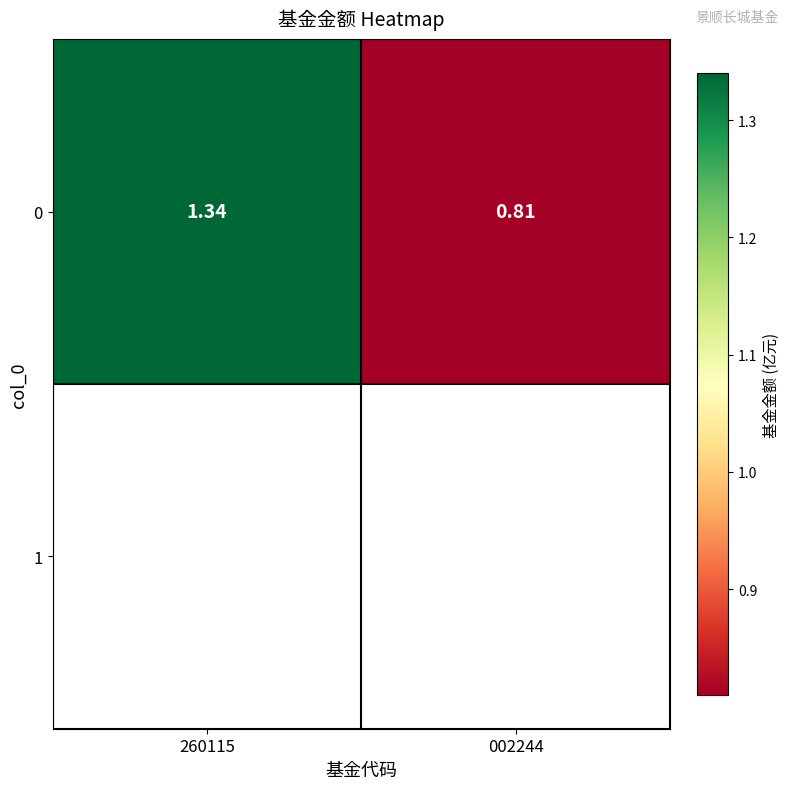

How many series are shown in this chart?

2